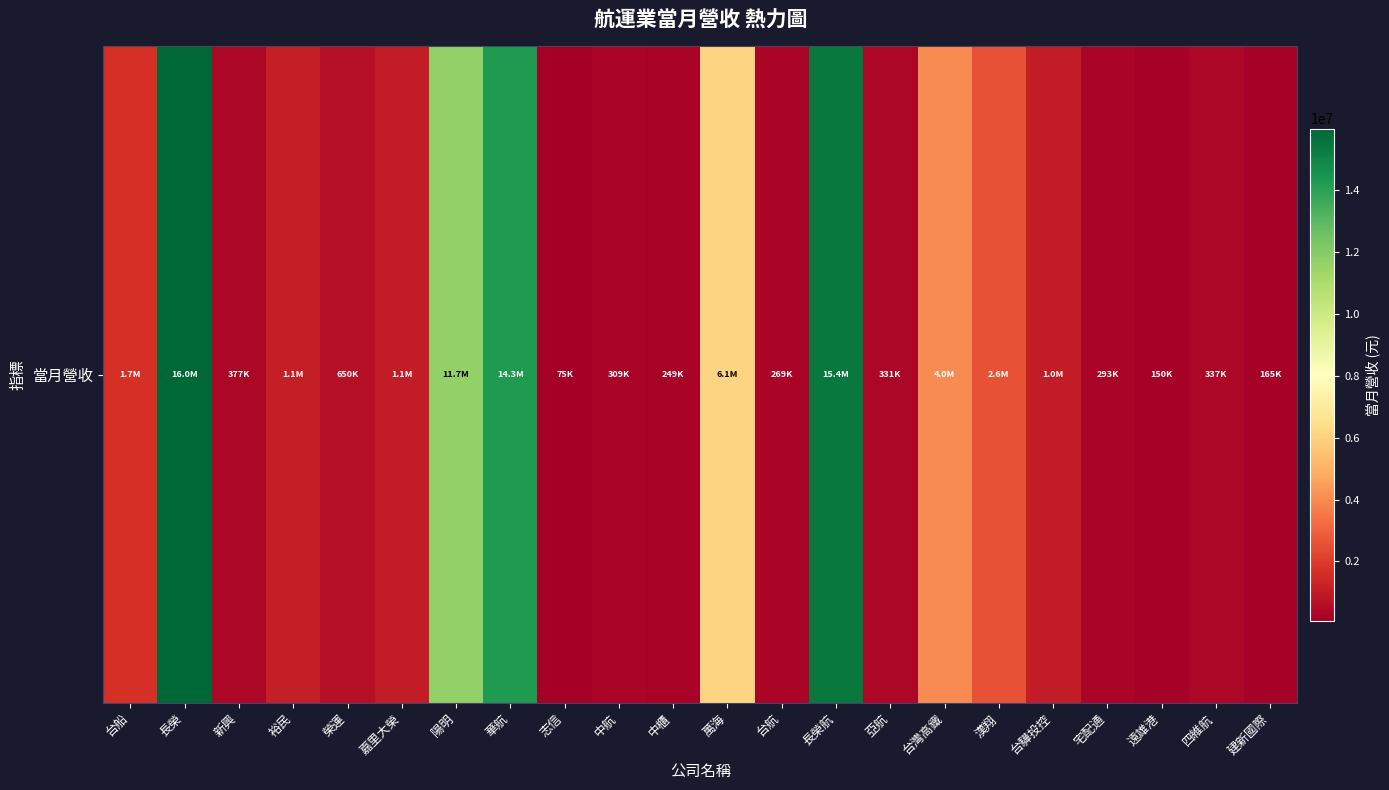

How many values are below 1036081?

11